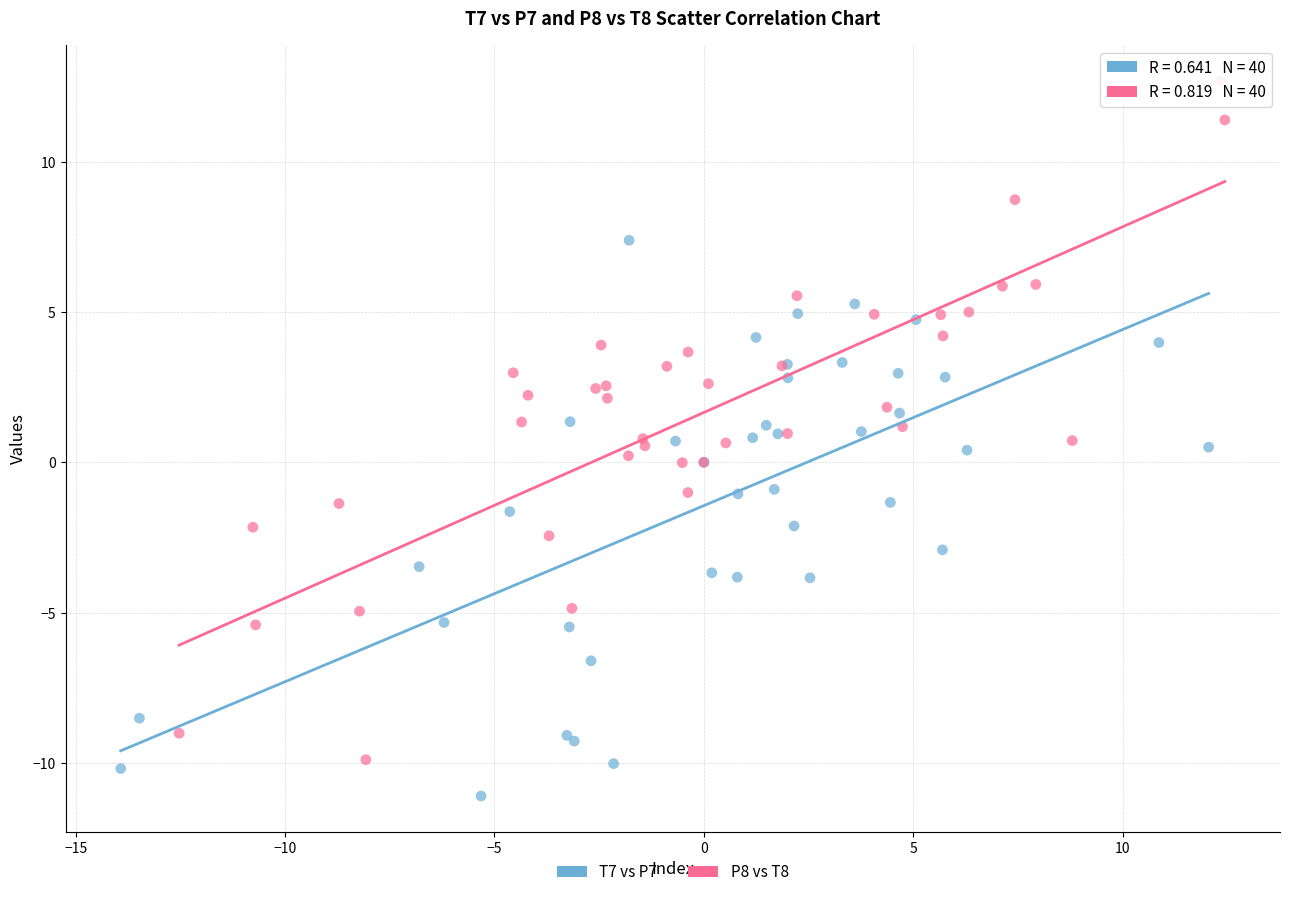

Which series reaches the maximum Y coordinate?

P8 vs T8